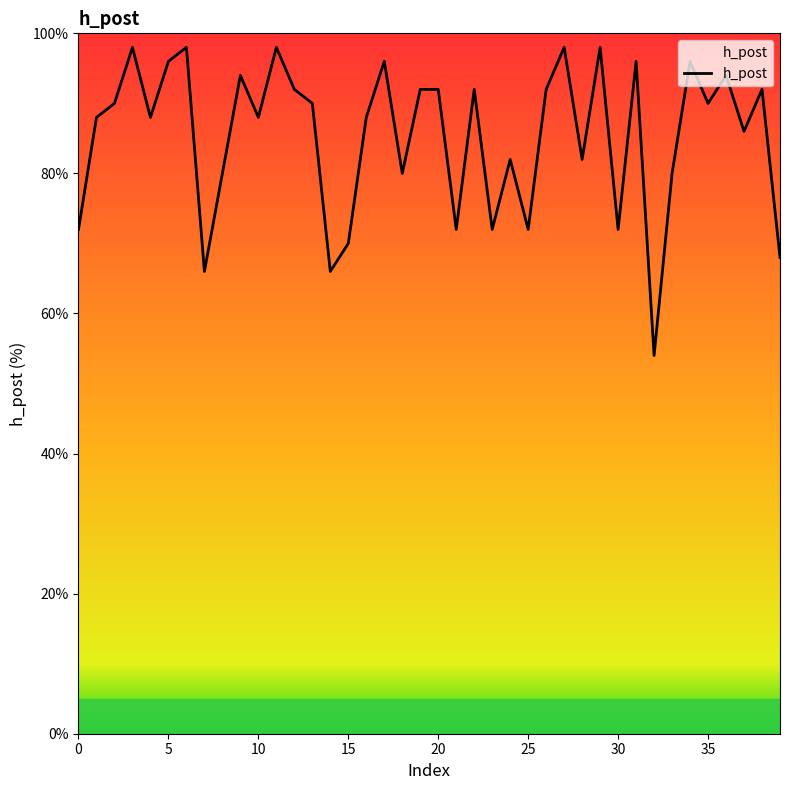

What is the smallest value displayed?

54